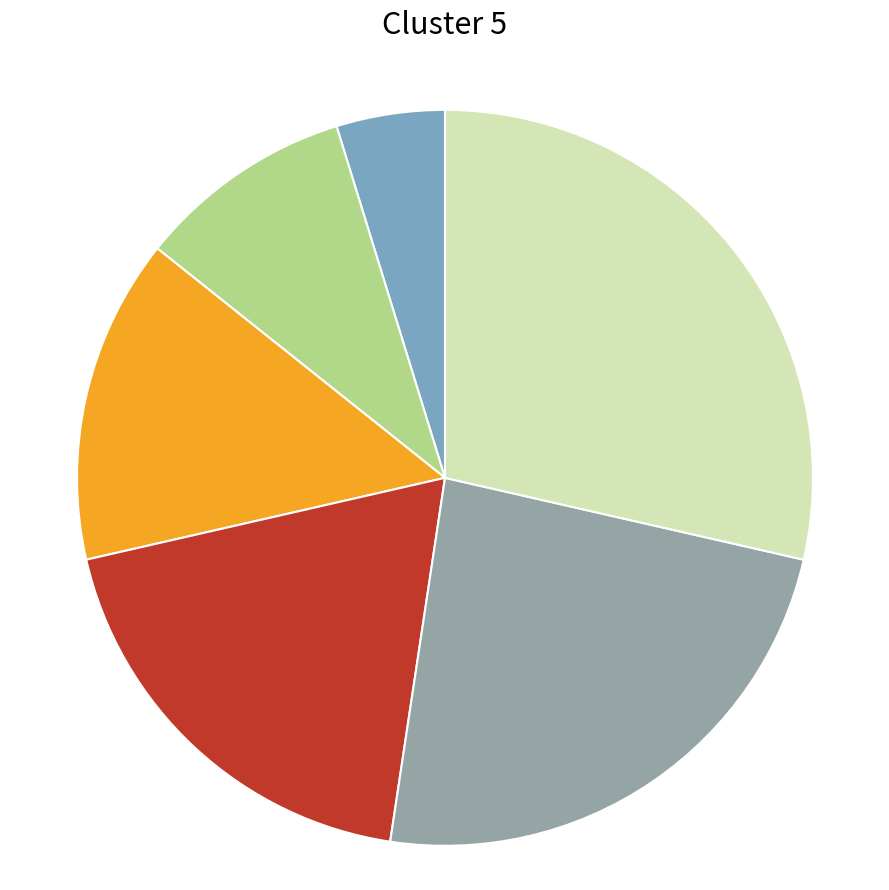

Count the number of slices in the pie.

6